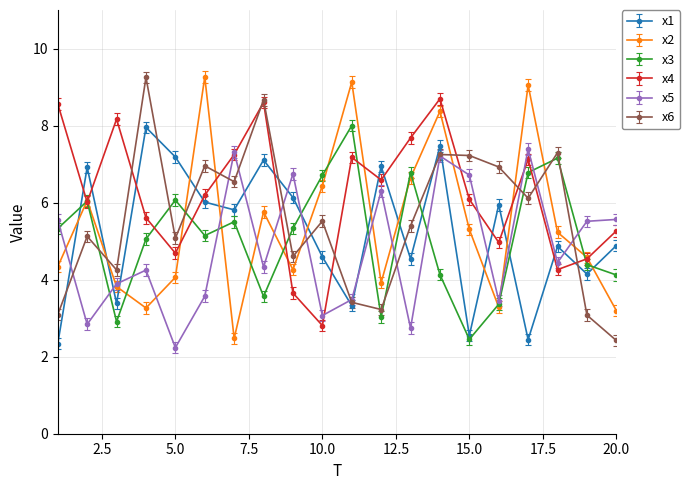

Which series has the largest total across all categories?

x4